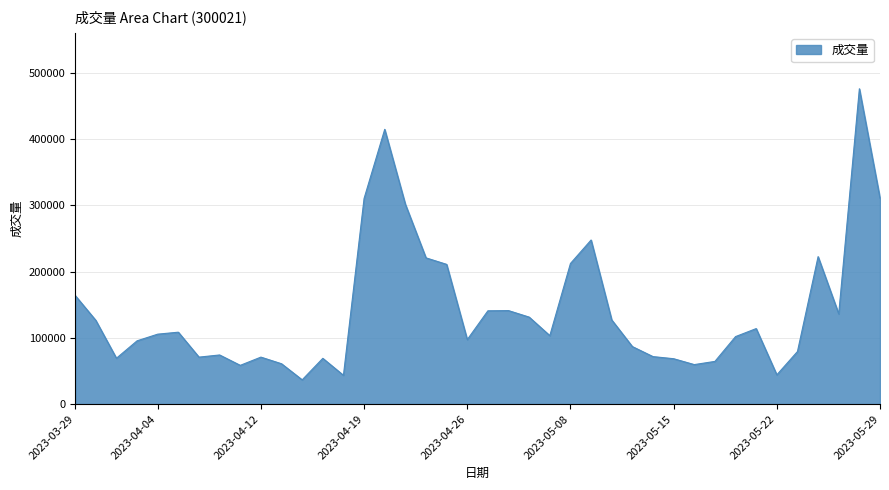

What is the maximum value shown in the chart?

475755